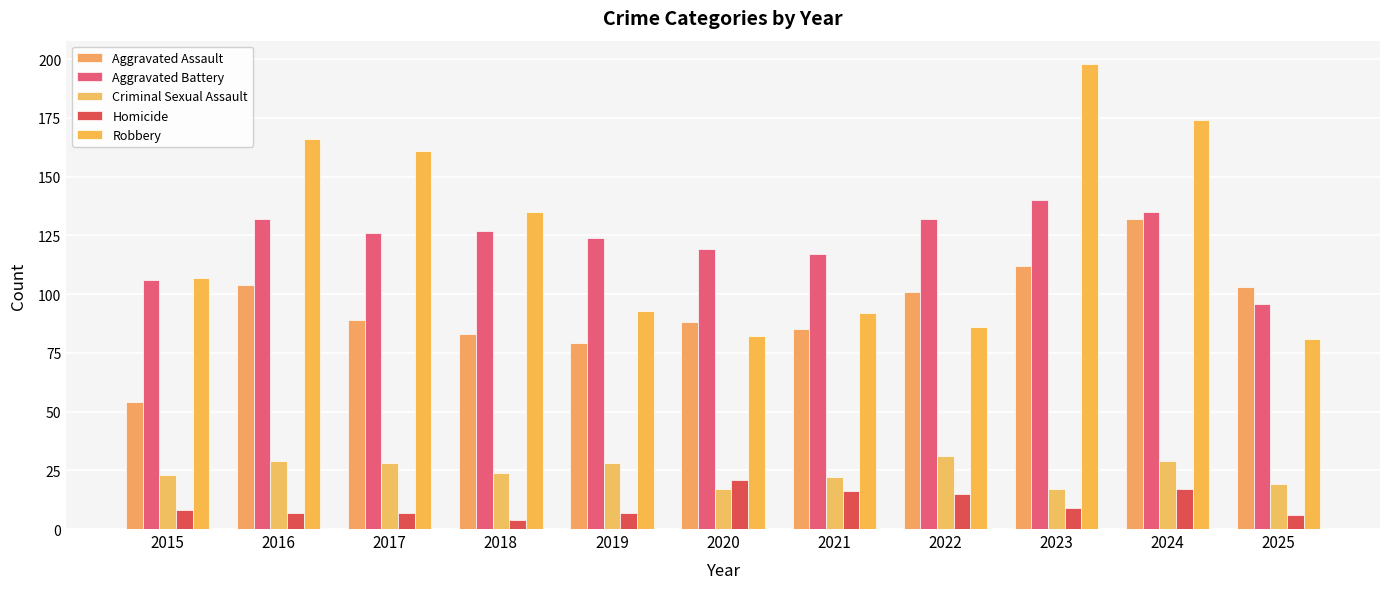

Are the bars grouped side by side (vs. stacked)?

Yes